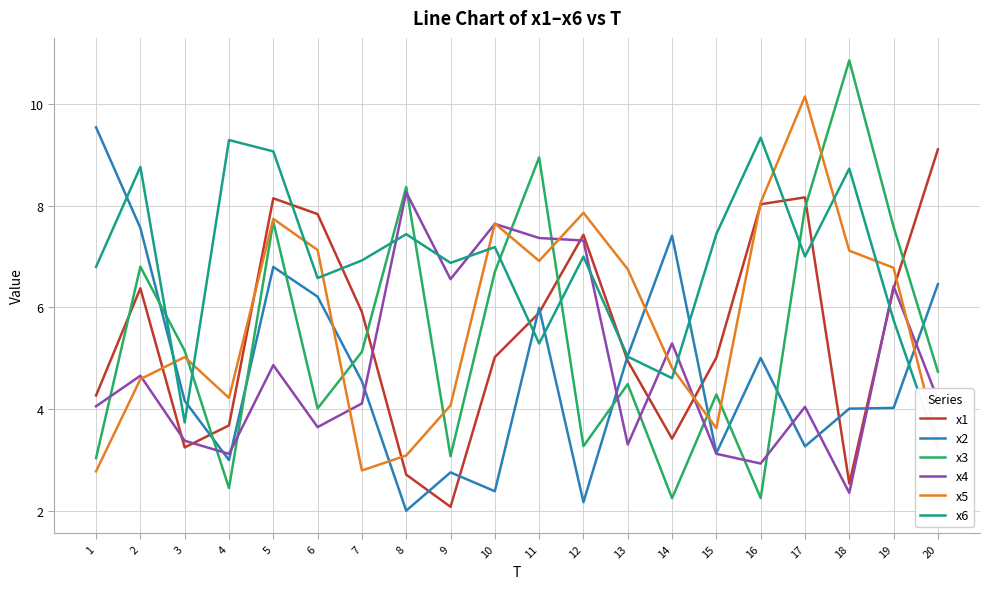

Between 10 and 16, which series saw the biggest shift?

x4